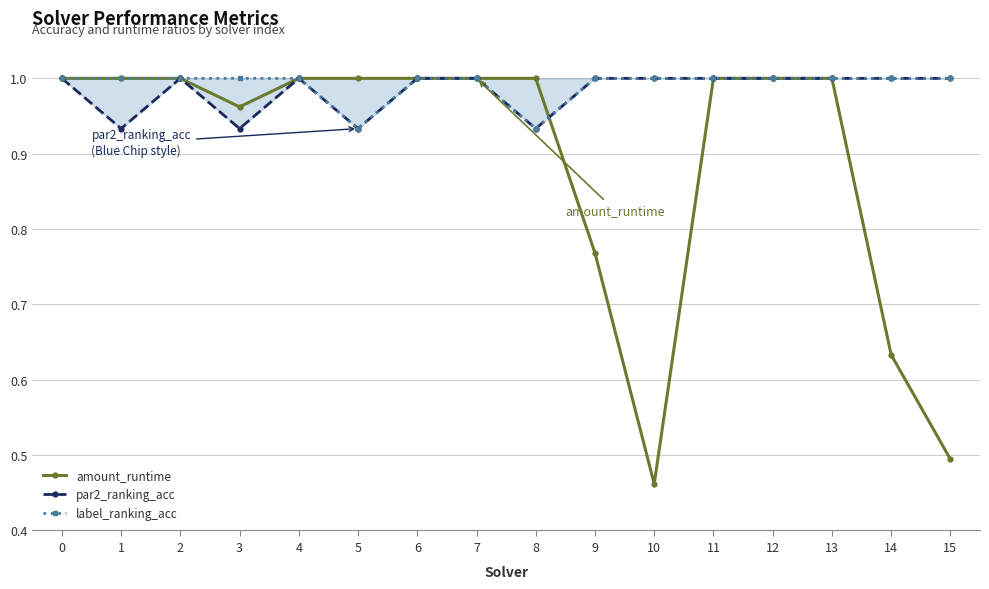

List the series in order of their peak value, lowest first.

amount_runtime, par2_ranking_acc, label_ranking_acc